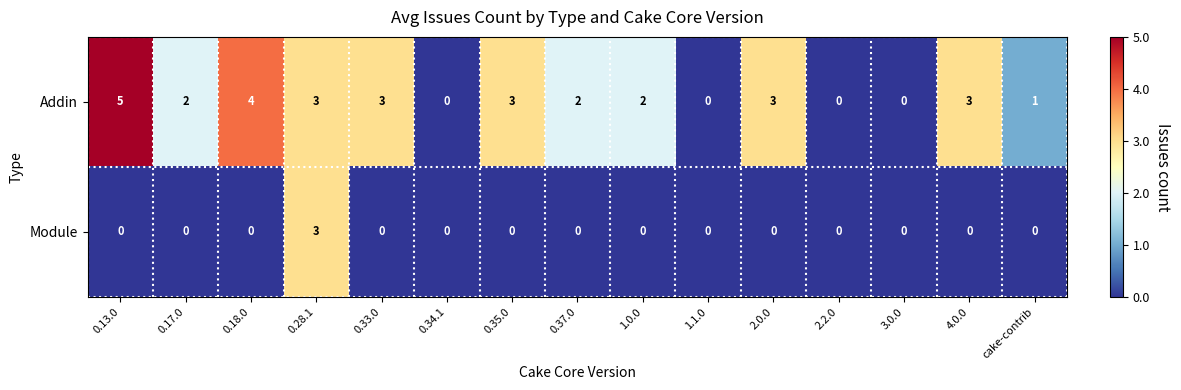

Reading left to right, what are all the values shown in this chart?

Addin: 0.13.0=5	0.17.0=2	0.18.0=4	0.28.1=3	0.33.0=3	0.34.1=0	0.35.0=3	0.37.0=2	1.0.0=2	1.1.0=0	2.0.0=3	2.2.0=0	3.0.0=0	4.0.0=3	cake-contrib=1
Module: 0.13.0=0	0.17.0=0	0.18.0=0	0.28.1=3	0.33.0=0	0.34.1=0	0.35.0=0	0.37.0=0	1.0.0=0	1.1.0=0	2.0.0=0	2.2.0=0	3.0.0=0	4.0.0=0	cake-contrib=0